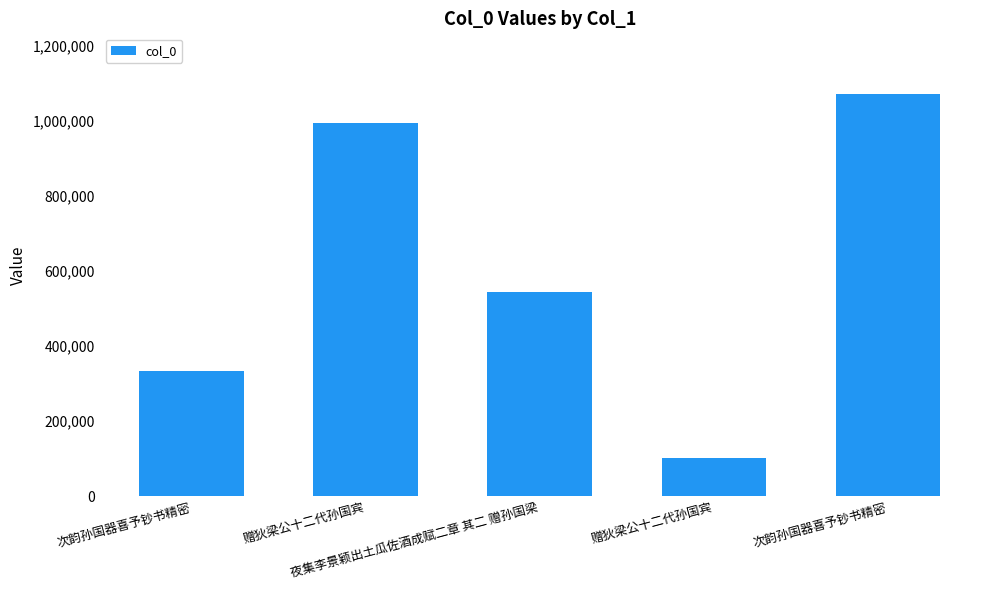

What is the difference between the maximum and minimum values?

968241